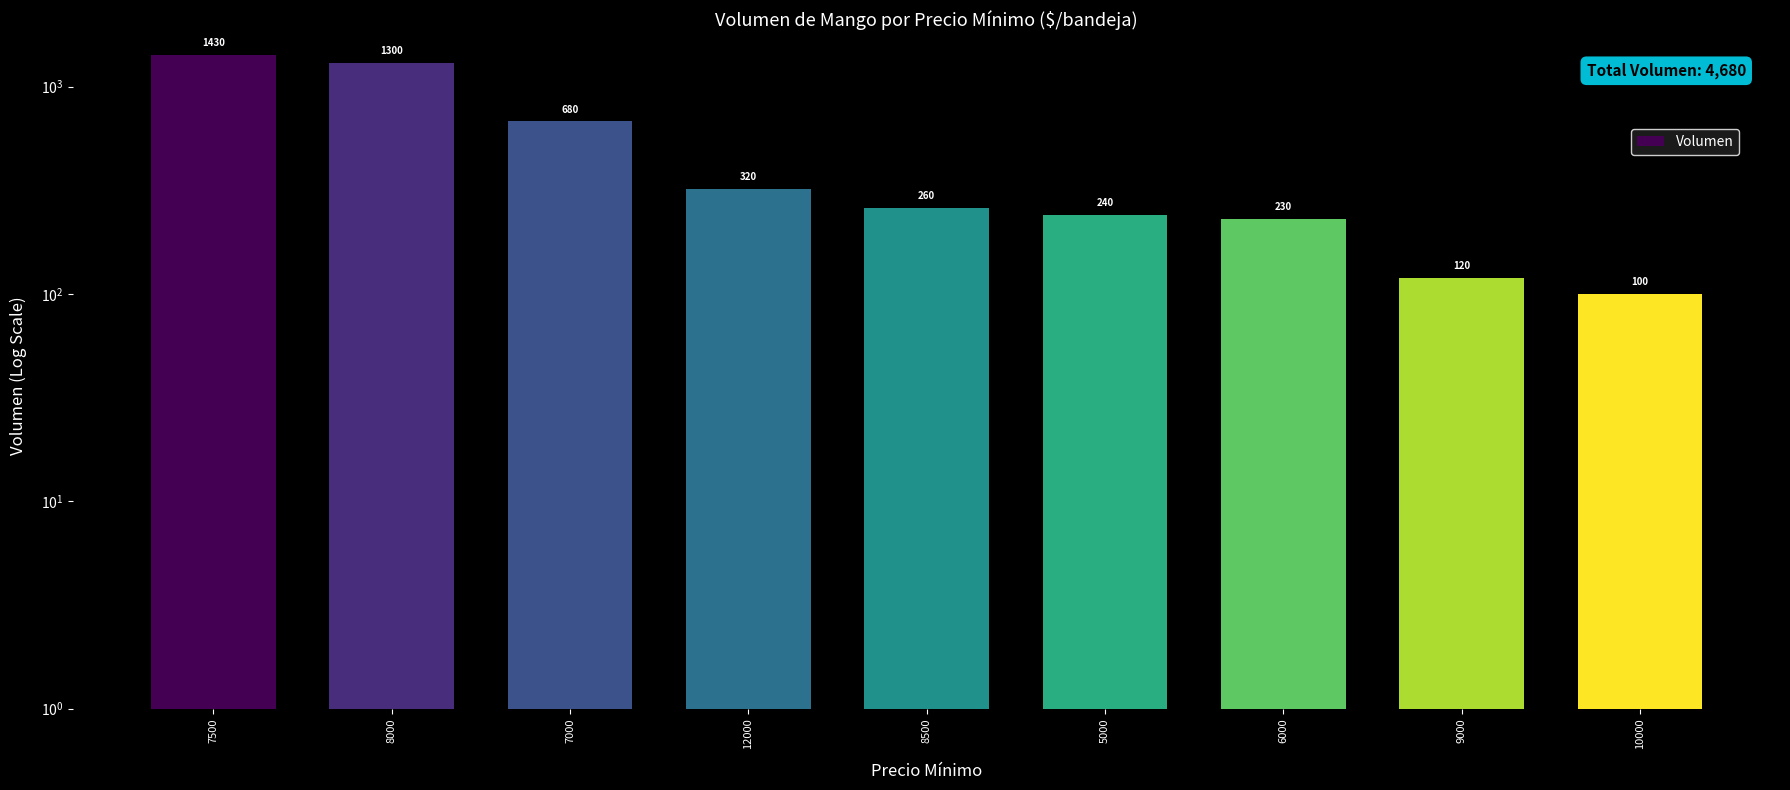

What is the maximum value shown in the chart?

1430